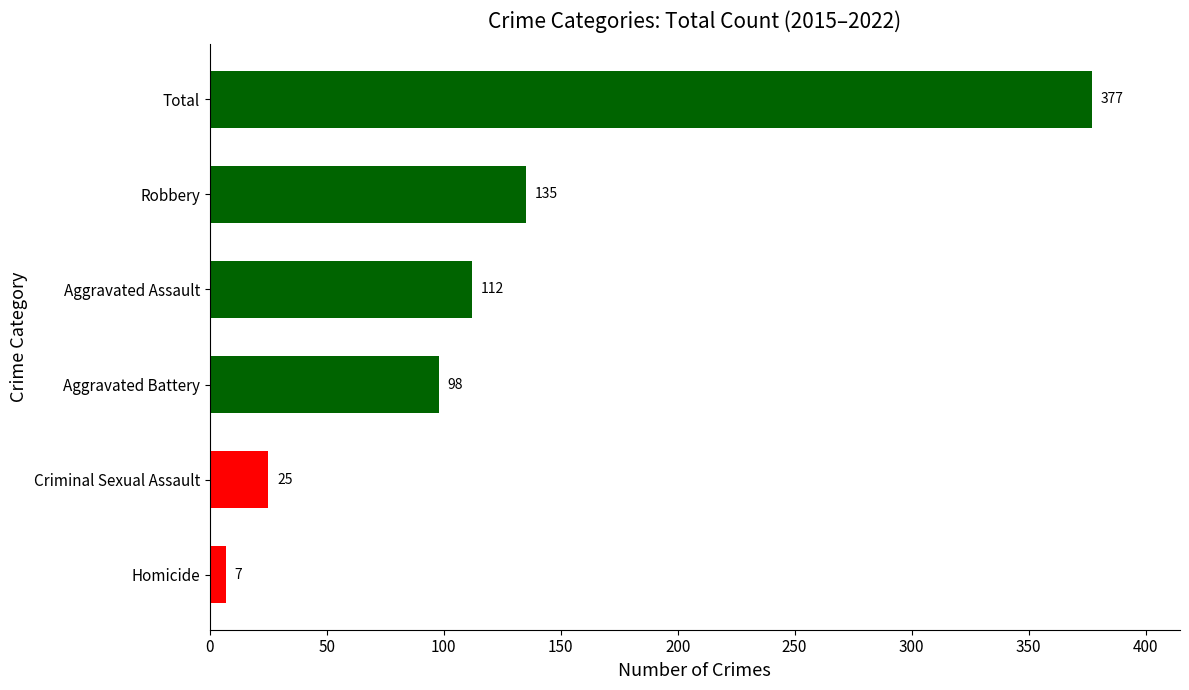

What is the ratio of the value at Robbery to the value at Aggravated Assault?

1.2